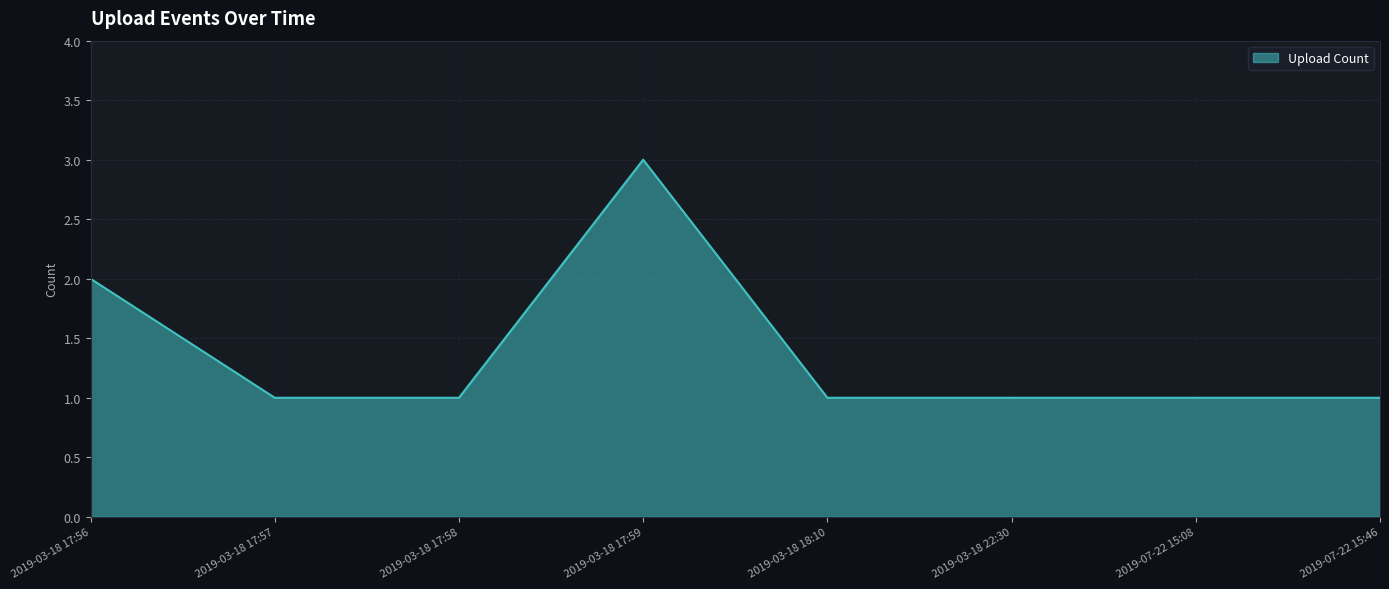

What is the average value?

1